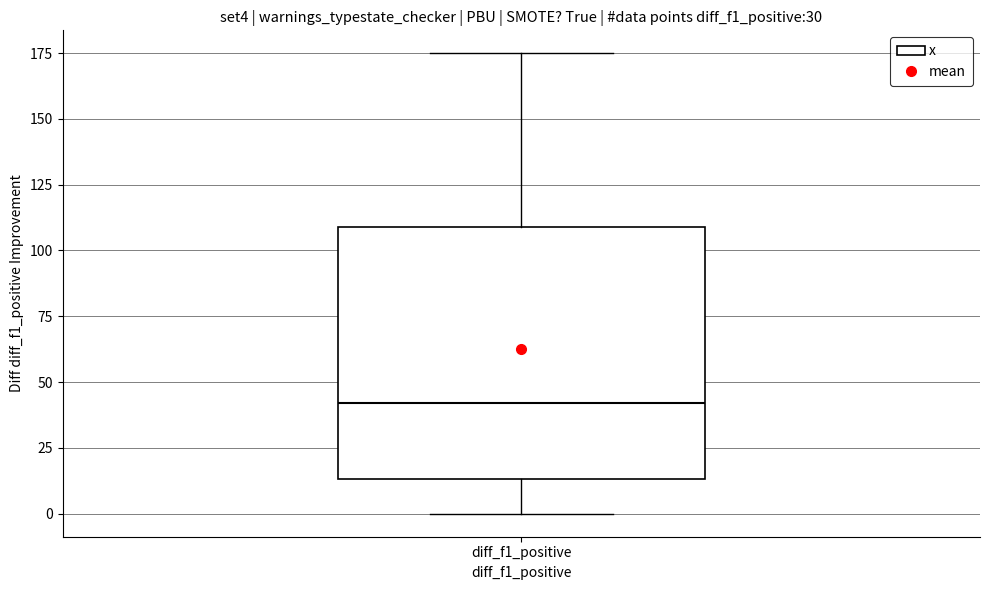

Where is the upper edge of the box for diff_f1_positive on the y-axis? The values are not printed on the chart, so give them approximately, as read against the axis.

110